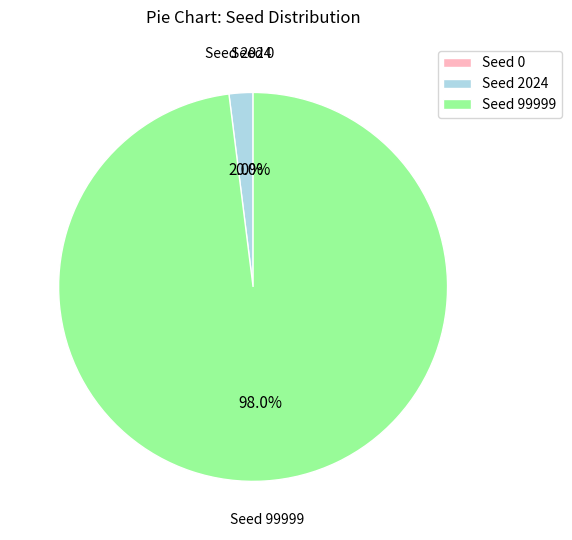

Is it true that Seed 2024 is 2% of the pie?

True